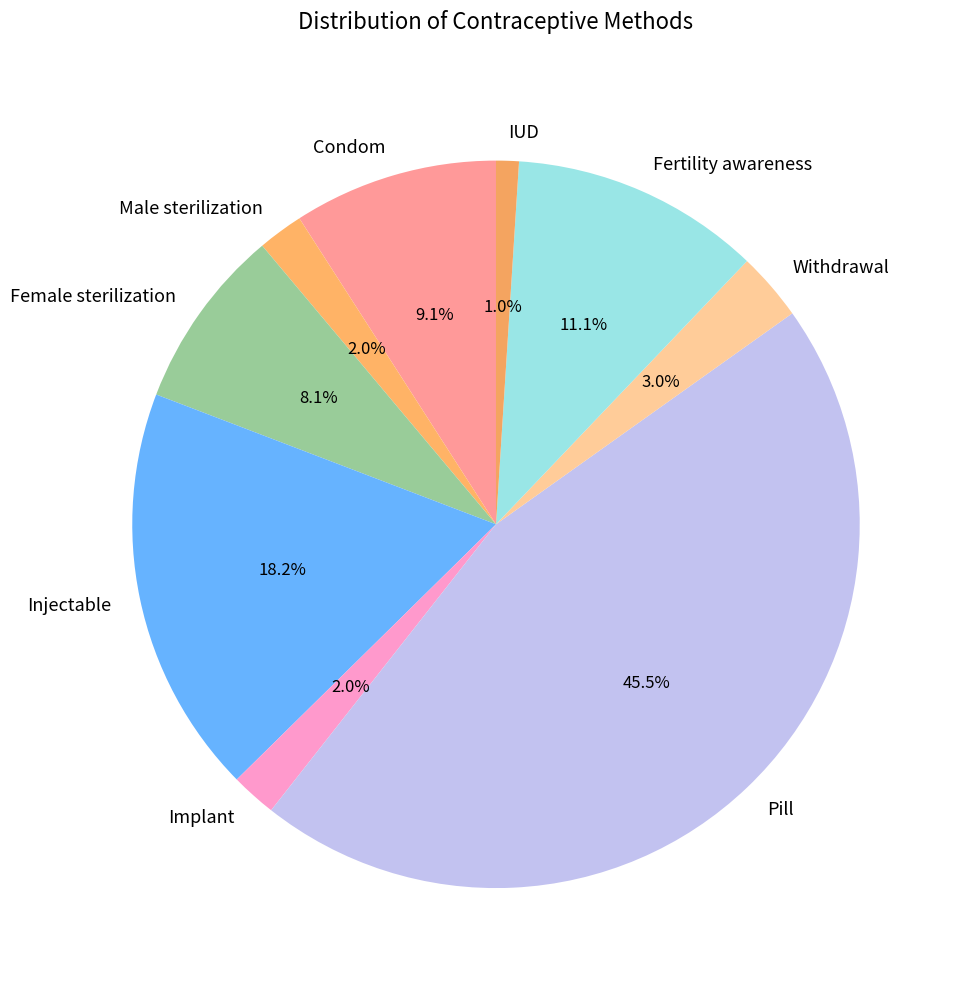

To the nearest percent, what portion does Fertility awareness represent?

11%